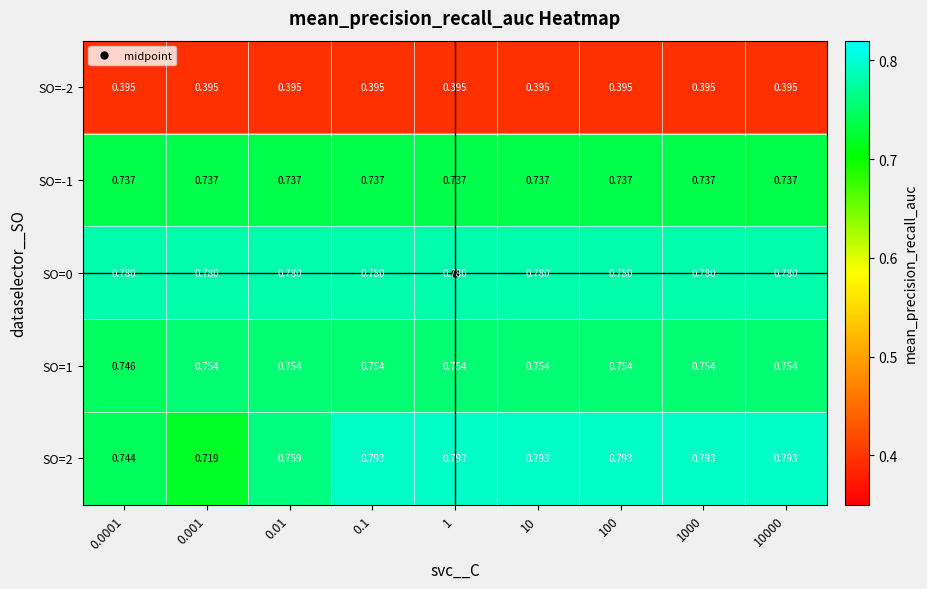

Is the value of SO=-2 at 10000 greater than the value of SO=1 at 1000?

No